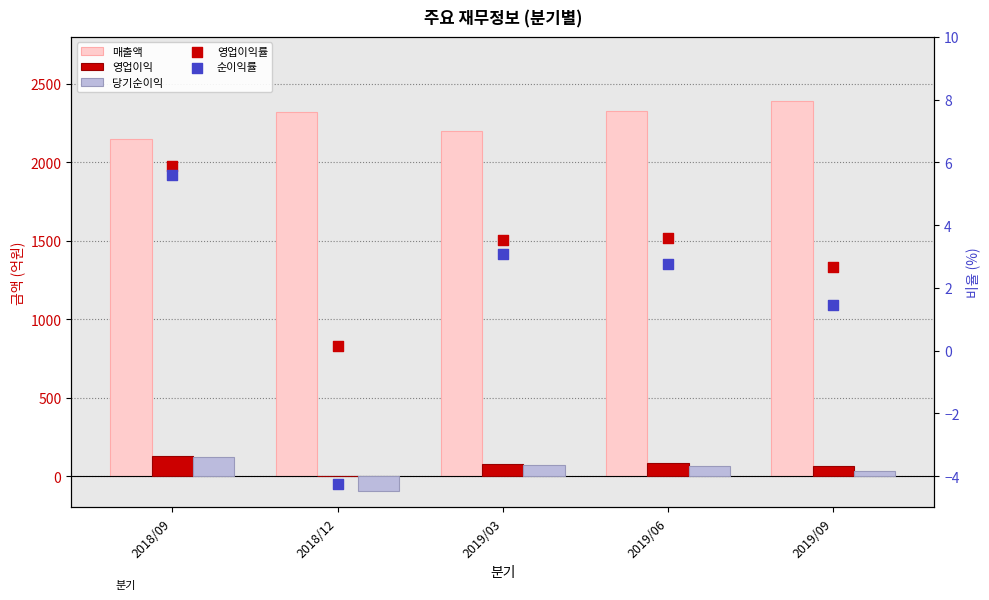

What are all the series names shown in the legend?

매출액, 영업이익, 당기순이익, 영업이익률, 순이익률